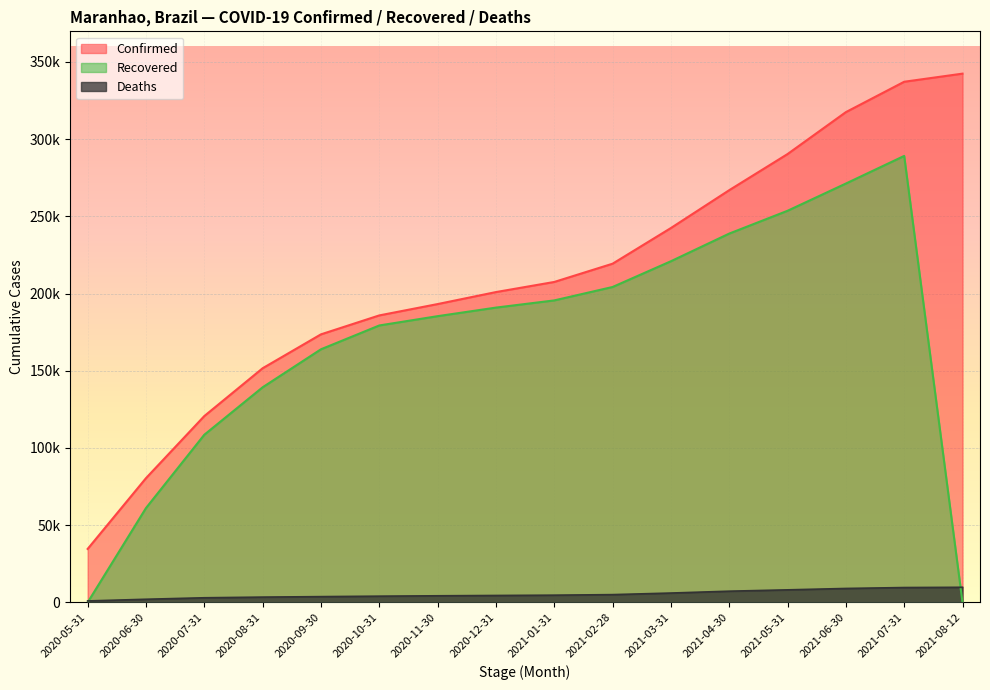

Reading left to right, what are all the values shown in this chart?

Confirmed: 2020-05-31=34639	2020-06-30=80451	2020-07-31=120661	2020-08-31=151615	2020-09-30=173564	2020-10-31=185827	2020-11-30=193170	2020-12-31=200938	2021-01-31=207488	2021-02-28=219307	2021-03-31=242401	2021-04-30=266910	2021-05-31=290299	2021-06-30=317446	2021-07-31=337116	2021-08-12=342370
Deaths: 2020-05-31=955	2020-06-30=2048	2020-07-31=3013	2020-08-31=3446	2020-09-30=3756	2020-10-31=4053	2020-11-30=4296	2020-12-31=4500	2021-01-31=4697	2021-02-28=5052	2021-03-31=6070	2021-04-30=7276	2021-05-31=8140	2021-06-30=9043	2021-07-31=9636	2021-08-12=9799
Recovered: 2020-05-31=0	2020-06-30=61093	2020-07-31=108568	2020-08-31=139286	2020-09-30=163892	2020-10-31=179315	2020-11-30=185338	2020-12-31=190884	2021-01-31=195540	2021-02-28=204229	2021-03-31=220903	2021-04-30=238804	2021-05-31=253574	2021-06-30=271202	2021-07-31=289096	2021-08-12=0